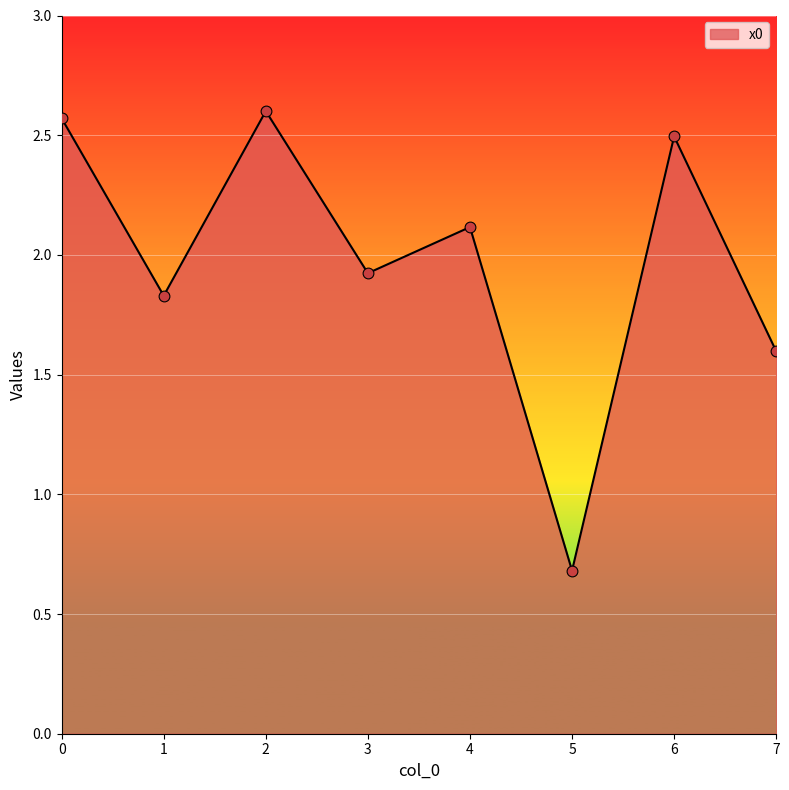

What is the ratio of the value at 3 to the value at 6?

0.8